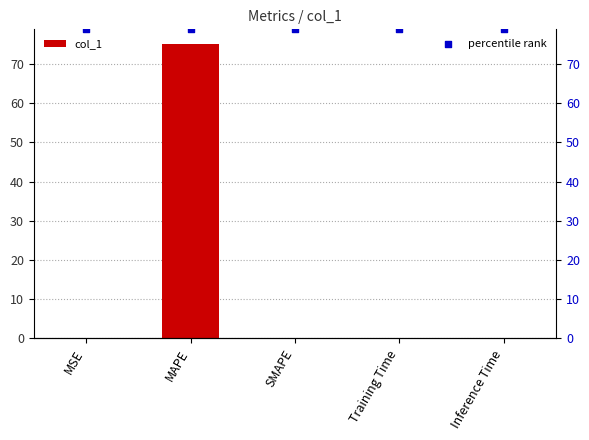

At how many categories does at least one series exceed 68?

5